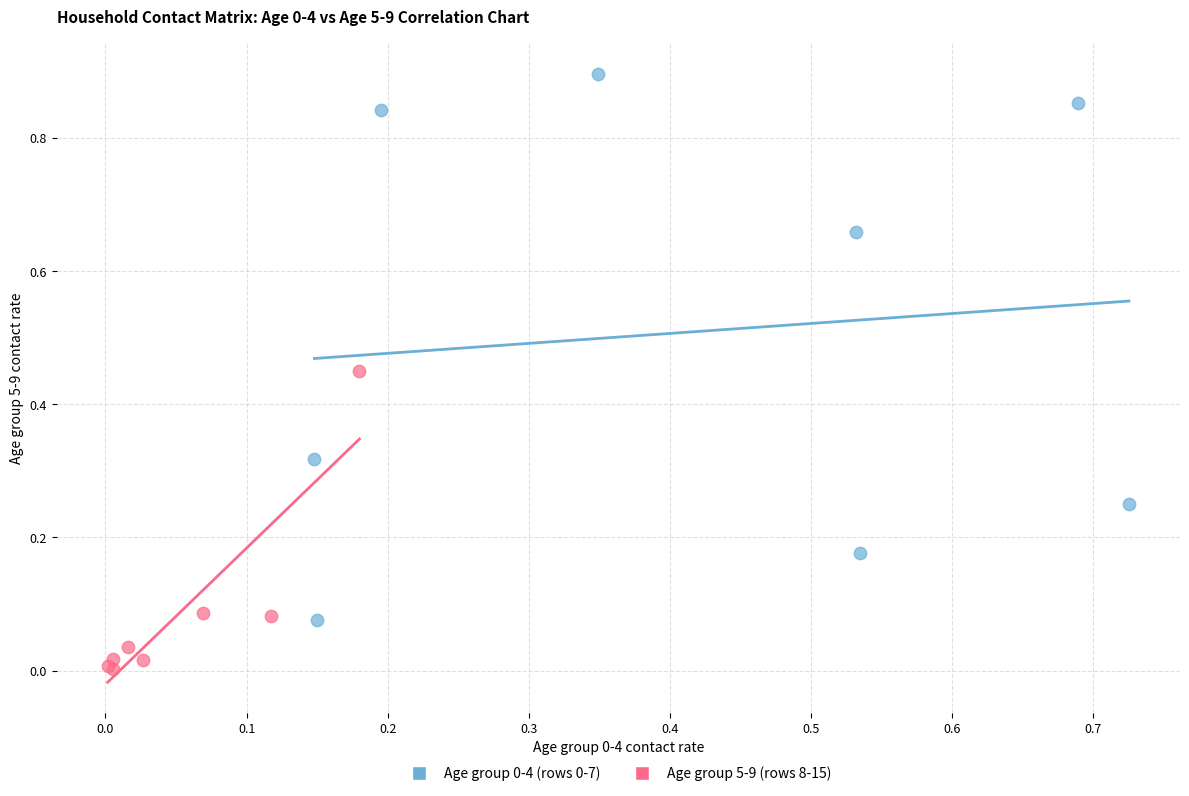

Which series reaches the minimum Y coordinate?

Age group 5-9 (rows 8-15)